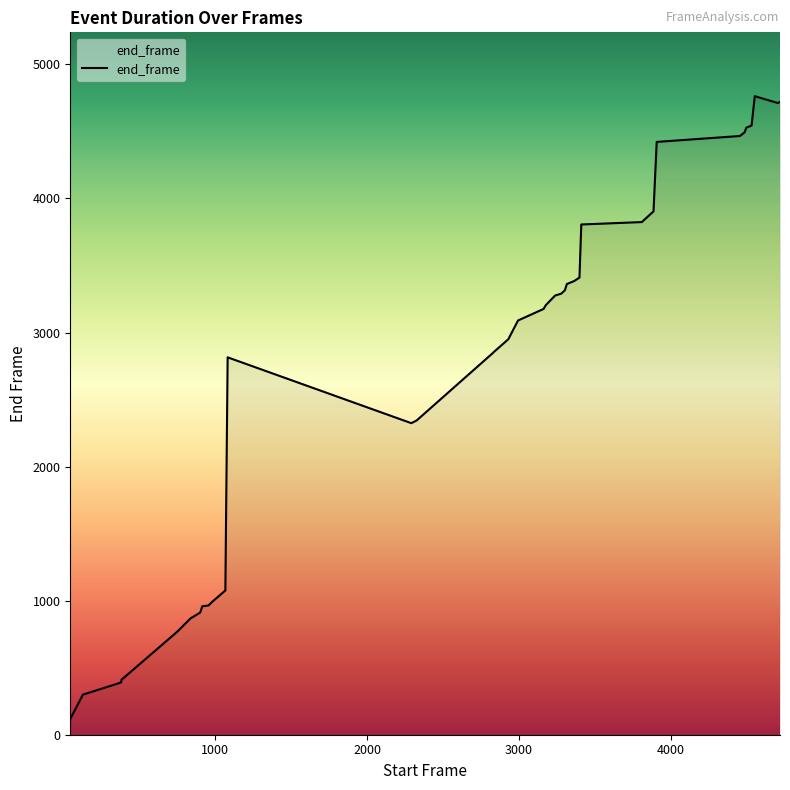

What is the maximum value shown in the chart?

4763